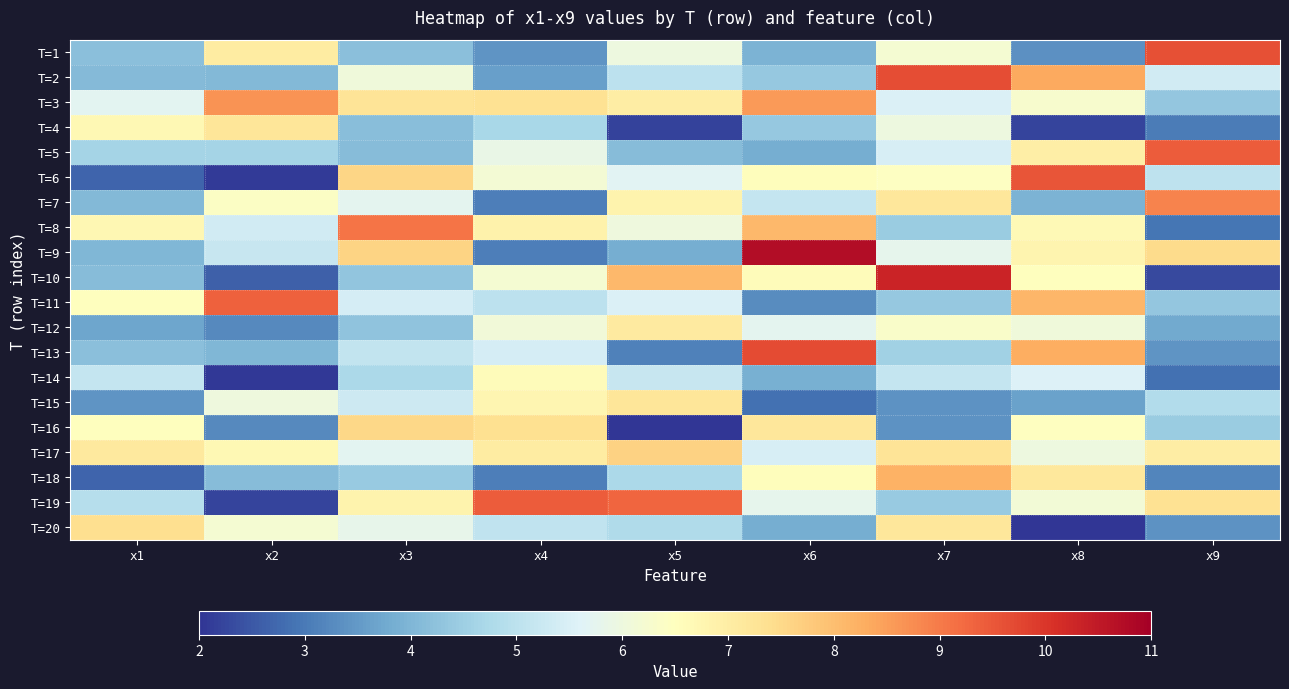

Rank the series by their maximum value, from lowest to highest.

T=14, T=12, T=15, T=4, T=20, T=16, T=17, T=18, T=3, T=7, T=8, T=11, T=5, T=19, T=6, T=1, T=2, T=13, T=10, T=9